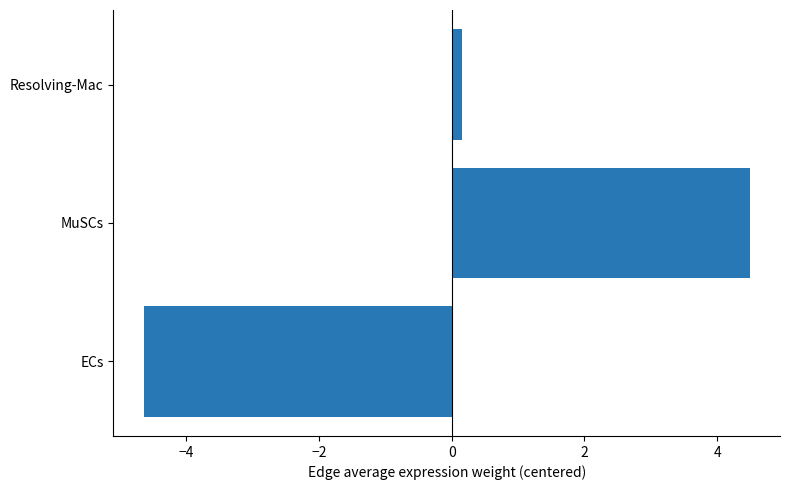

Does the chart contain any negative values?

Yes